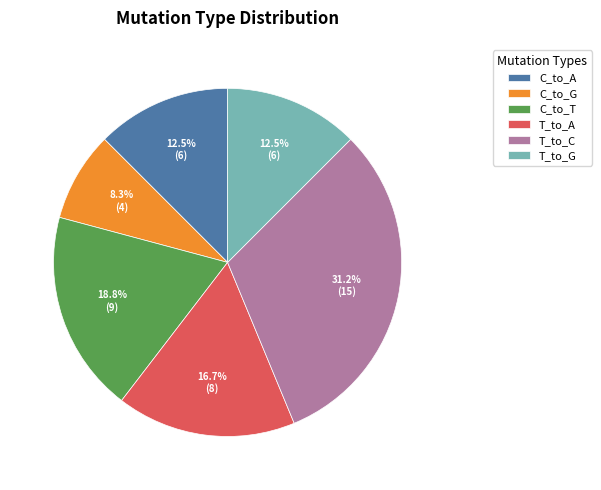

To the nearest percent, what is the average slice percentage?

17%